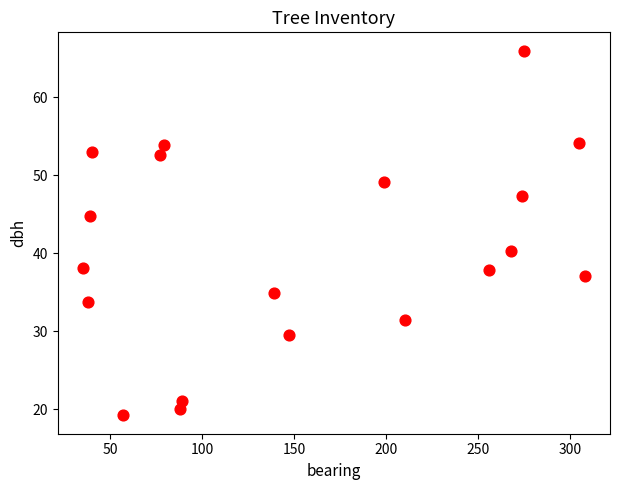

What is the range of X values (max minus min)?

273.0